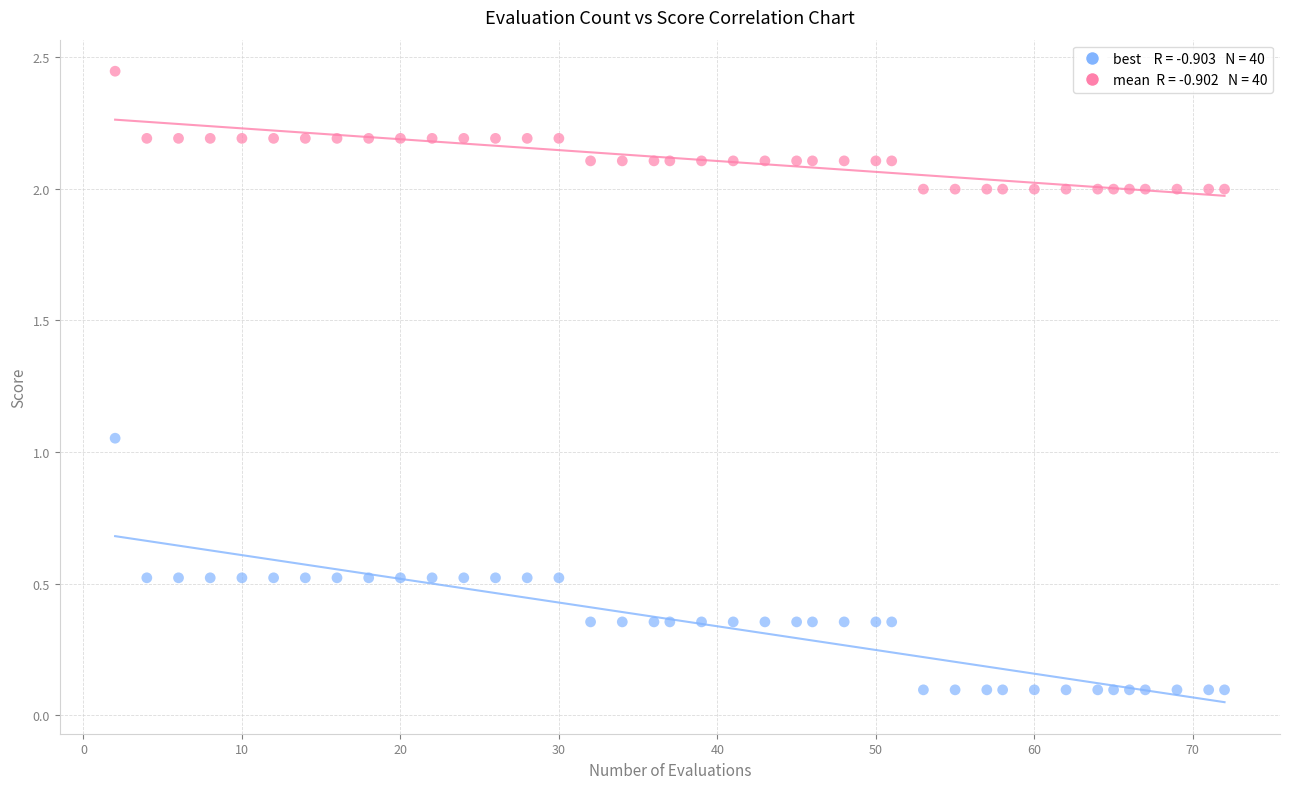

Across all data points, what is the range of X values (max minus min)?

70.0